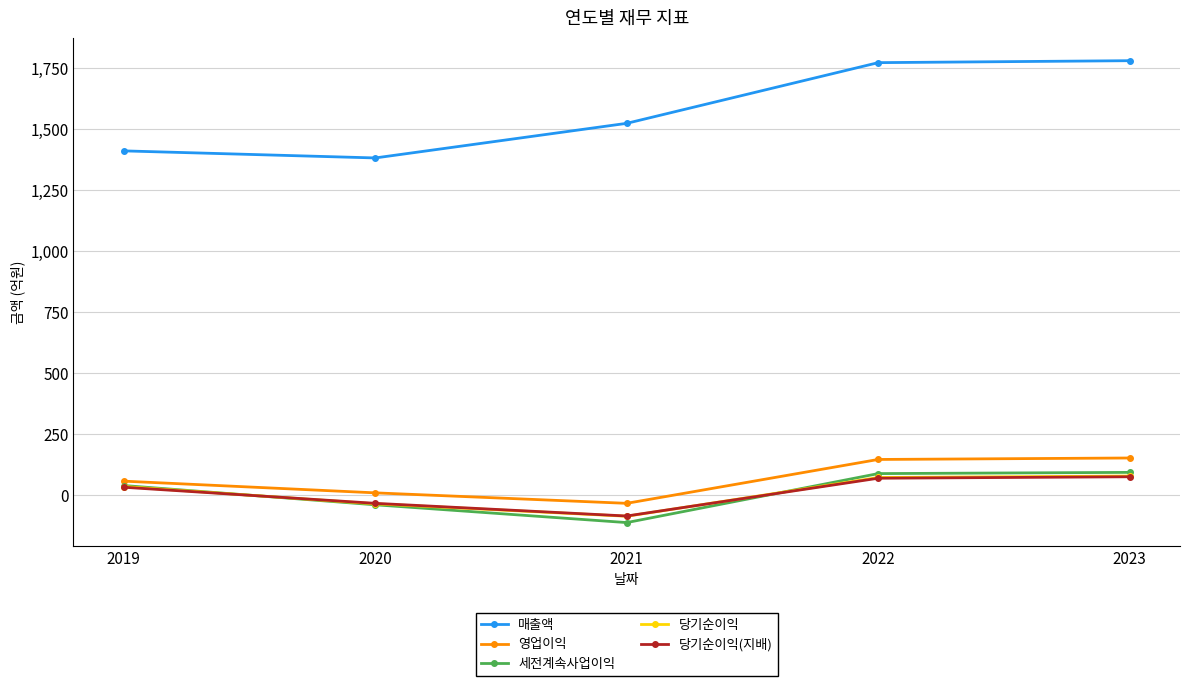

At how many categories does at least one series exceed 452?

5